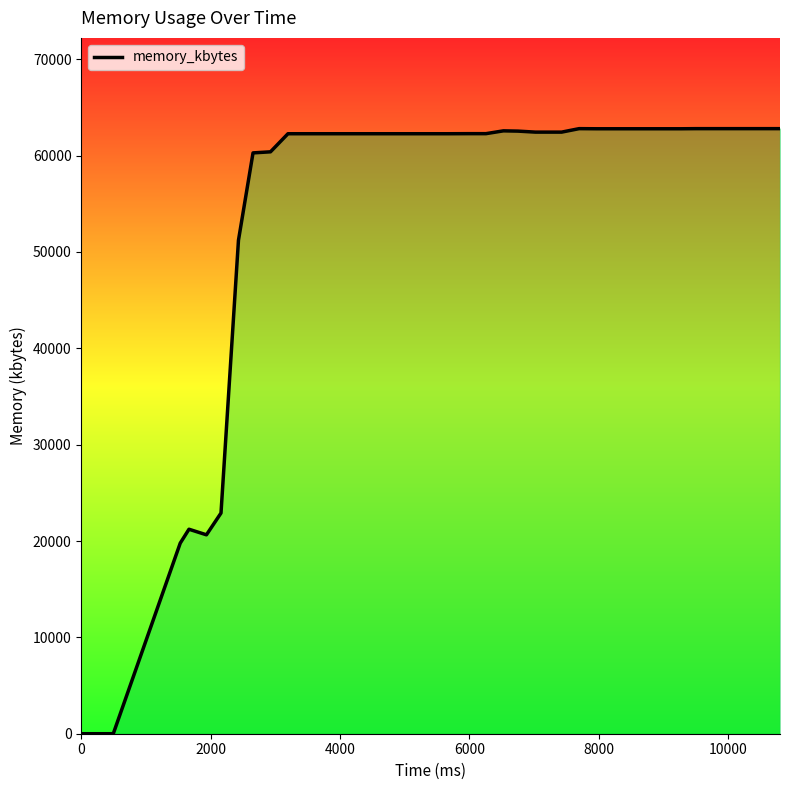

What is the greatest value displayed?

62800